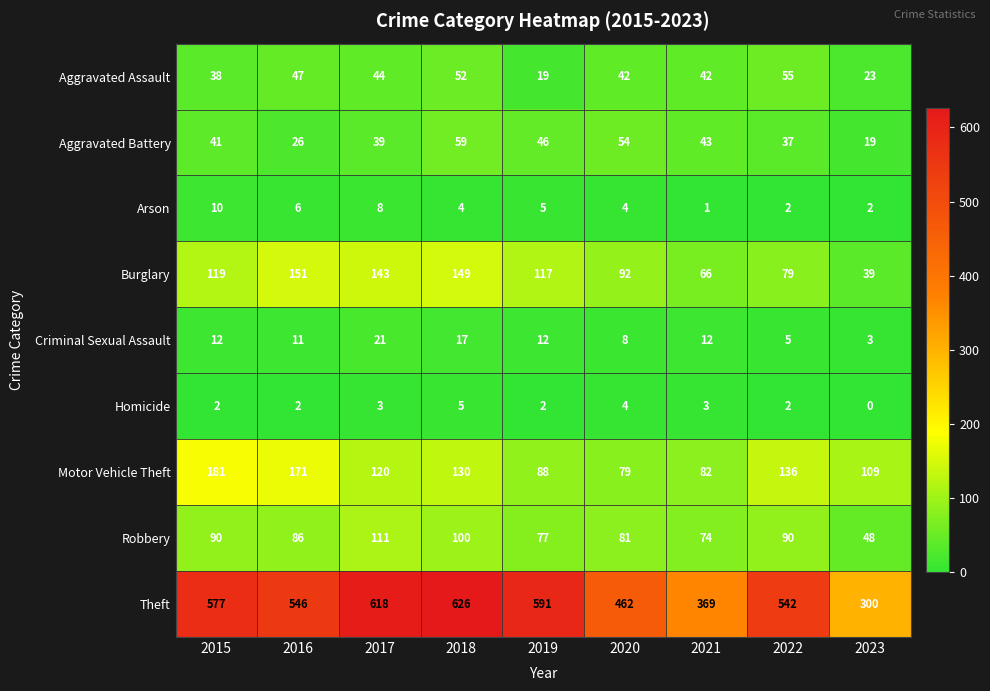

Read the Robbery value at 2021, to the nearest 5.

75